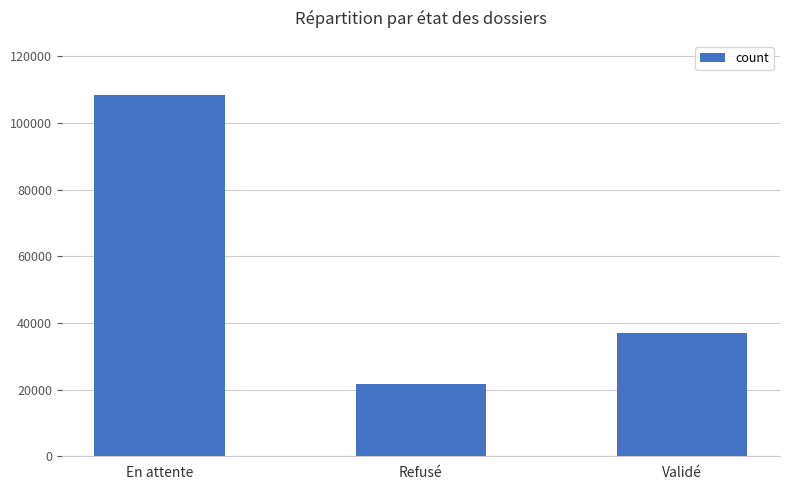

What is the minimum value shown in the chart?

21828